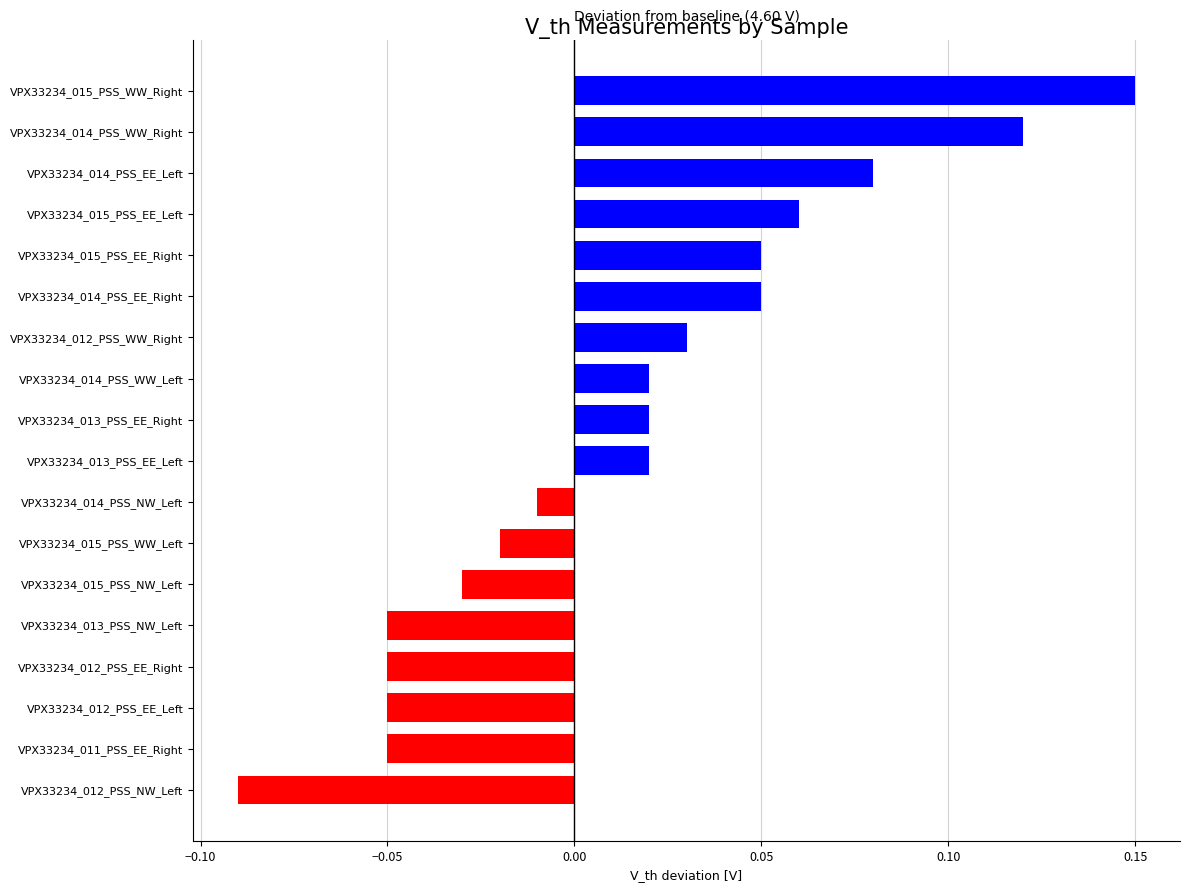

Which label corresponds to the smallest value in the chart?

VPX33234_012_PSS_NW_Left